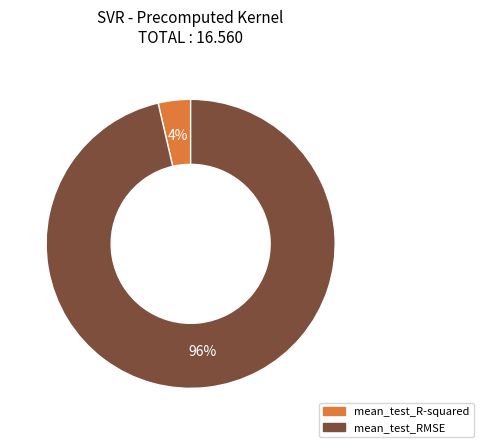

Between mean_test_R-squared and mean_test_RMSE, which is larger?

mean_test_RMSE